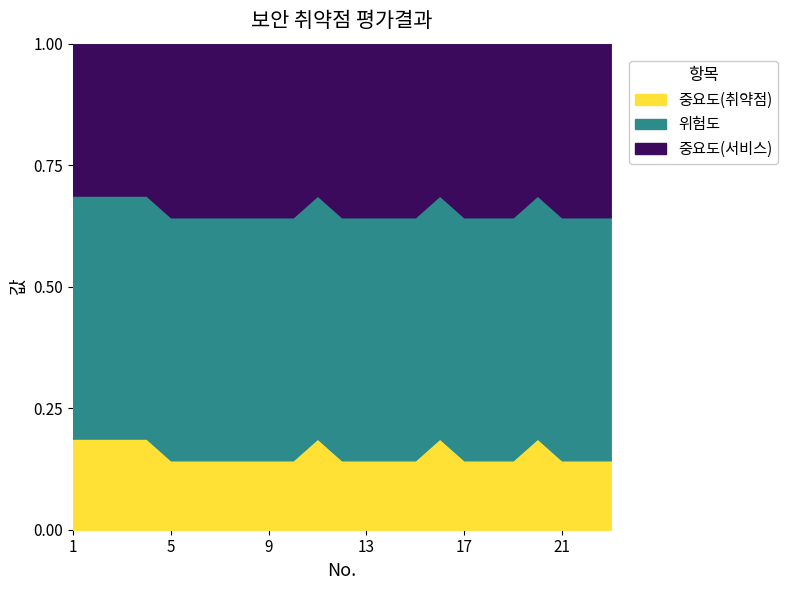

At which label does 위험도 reach its minimum?

5